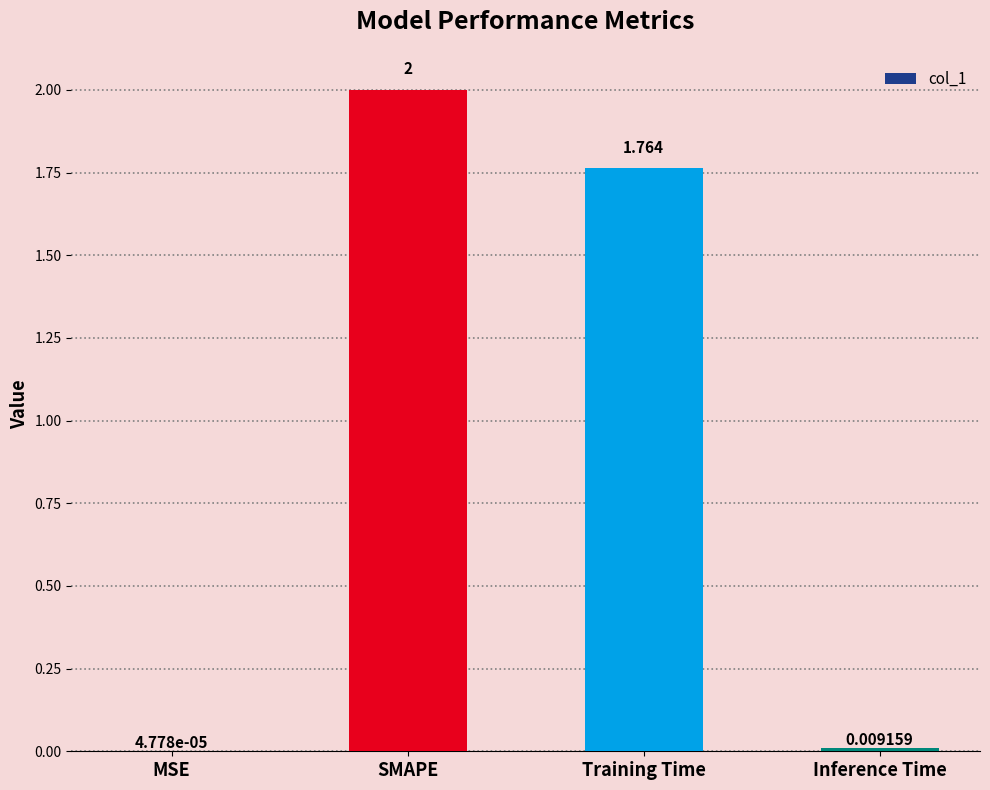

Which label corresponds to the largest value in the chart?

SMAPE